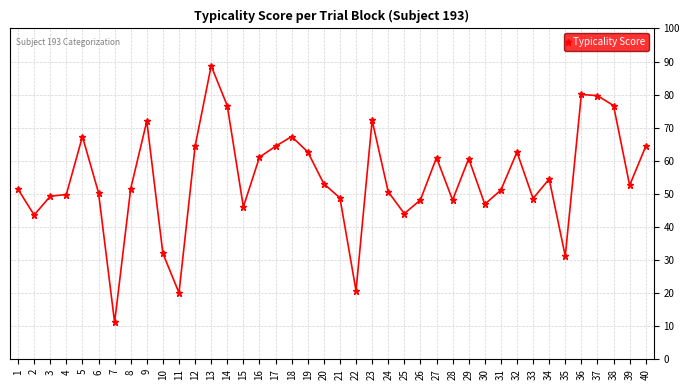

Where is the first local minimum?

2